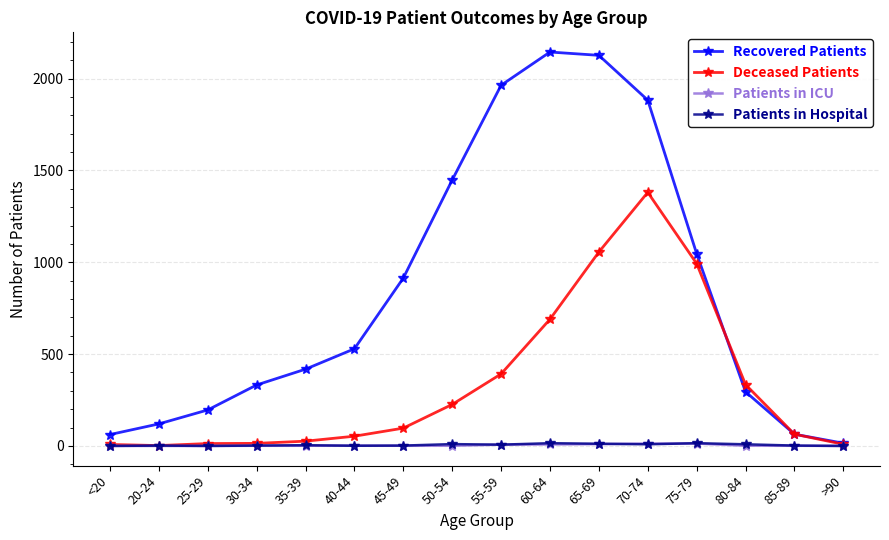

What is the total value across all series at 45-49?

1014